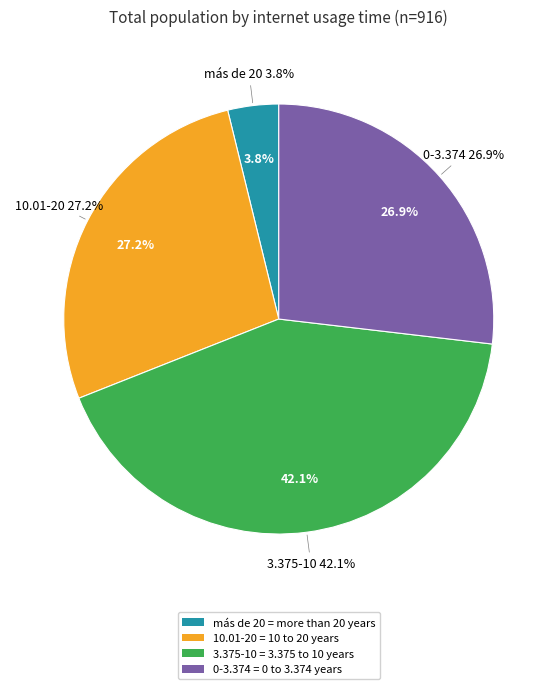

How many slices are in this pie chart?

4